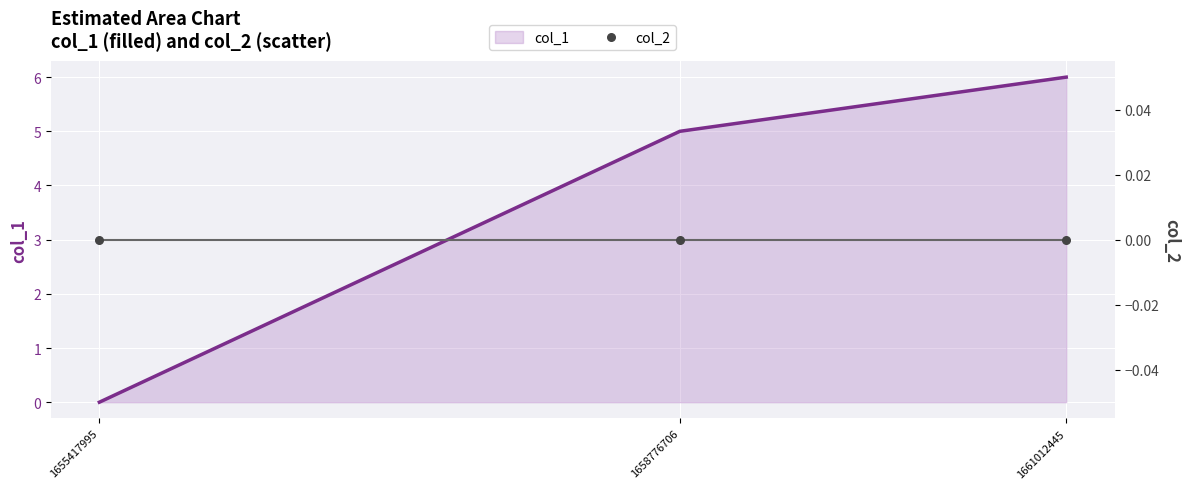

At which category is the sum across all series the highest?

1661012445